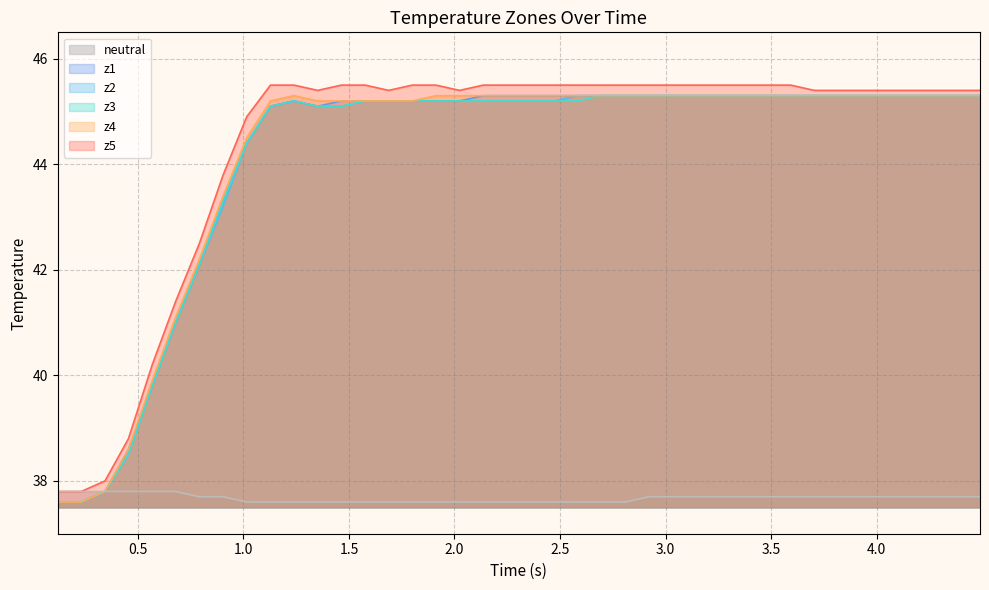

What is the minimum value shown in the chart?

37.6